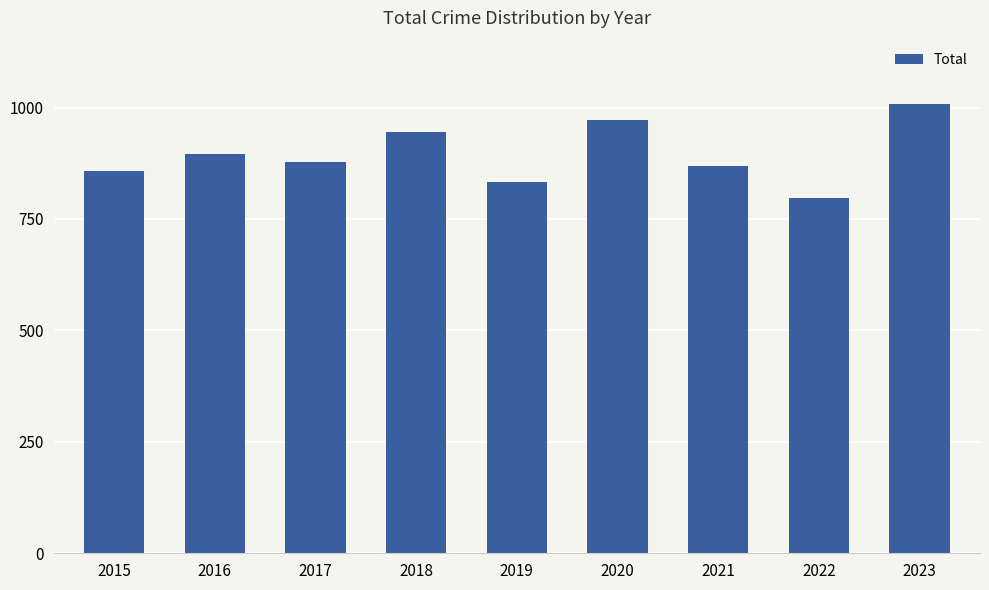

What is the minimum value shown in the chart?

797